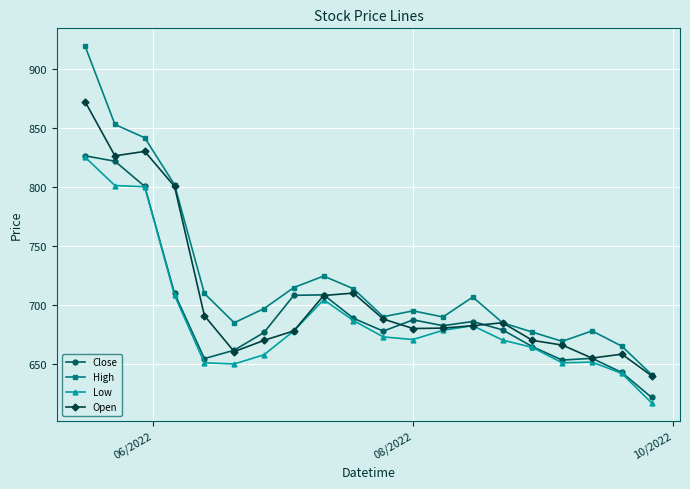

List the series in order of their overall mean, highest first.

High, Open, Close, Low